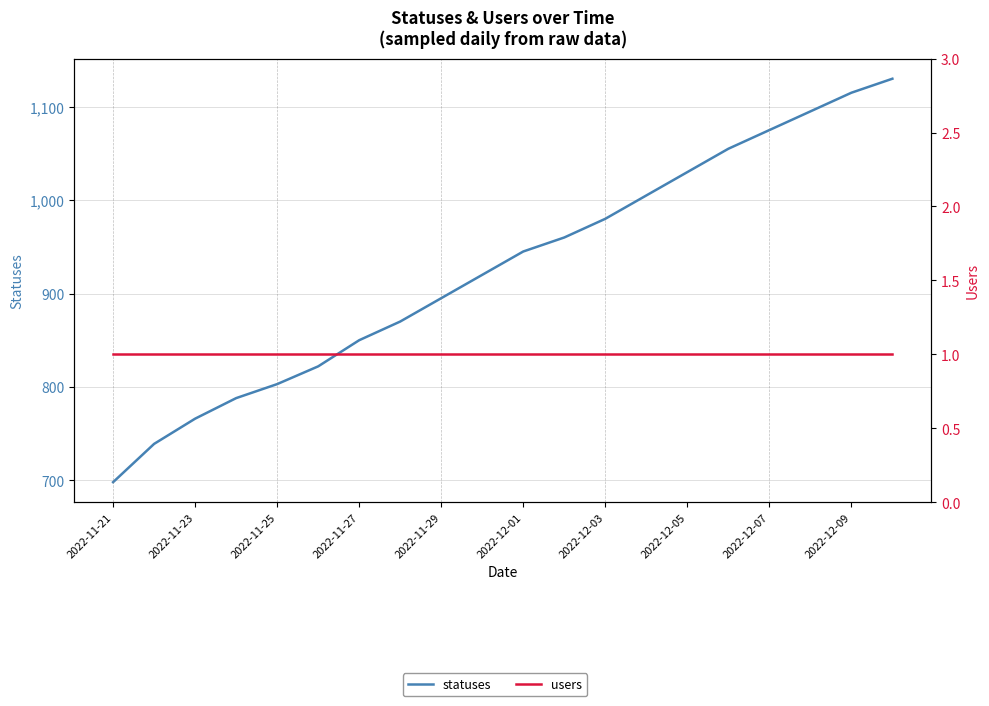

Is it true that statuses equals 583 at 15?

False